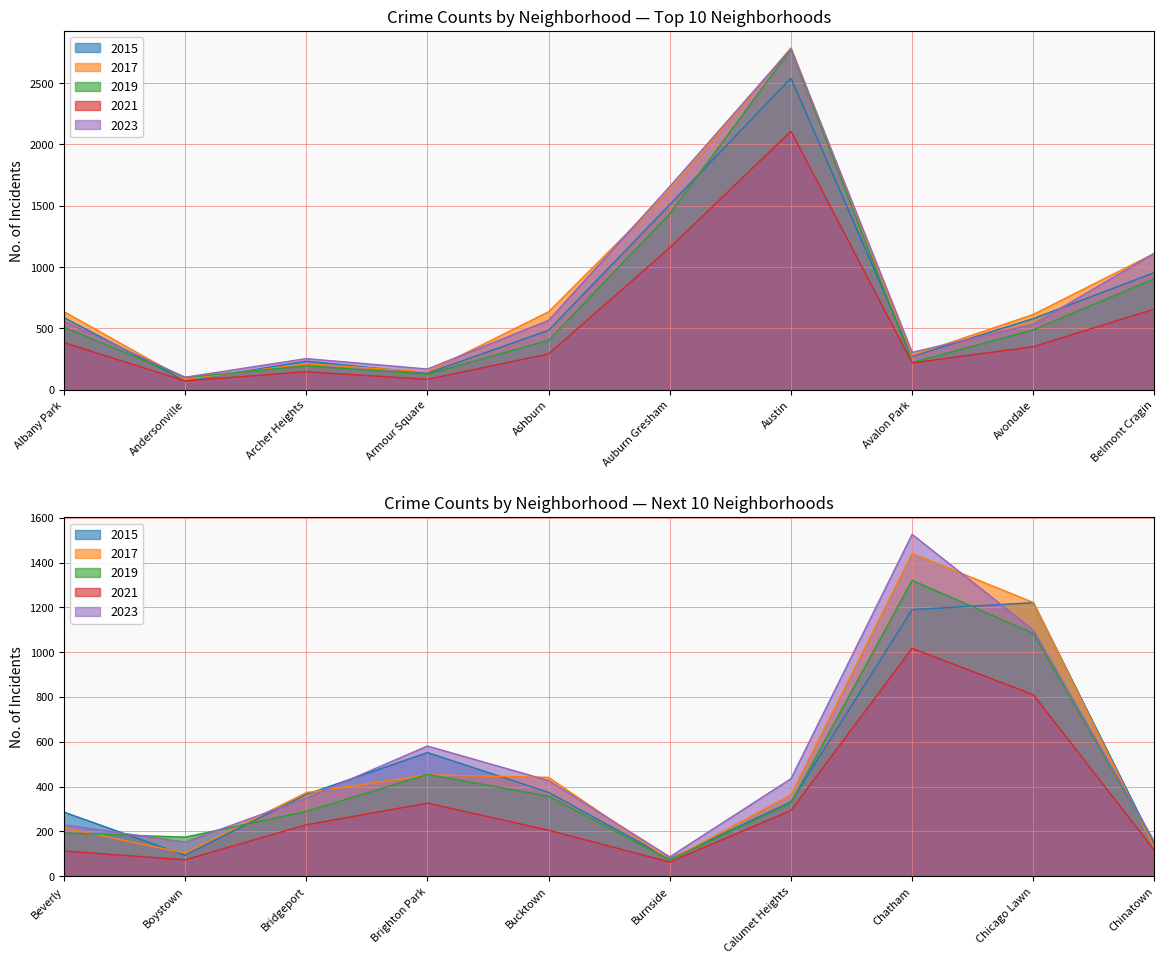

What is the sum of the 2017 values at Chatham and Boystown?

1544